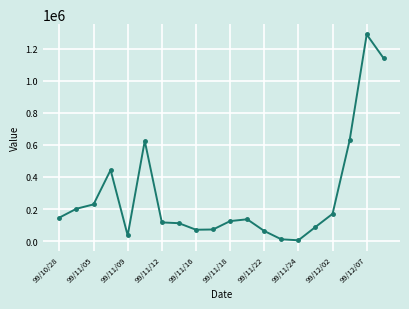

What is the sum of all values?

5709000